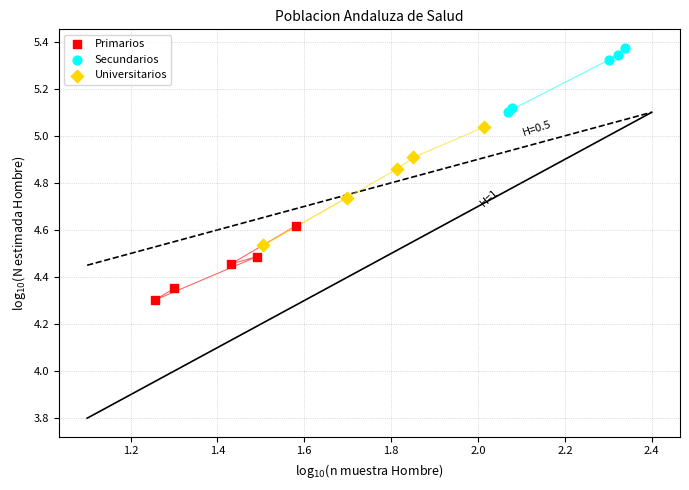

Which series contains the highest Y value?

Secundarios